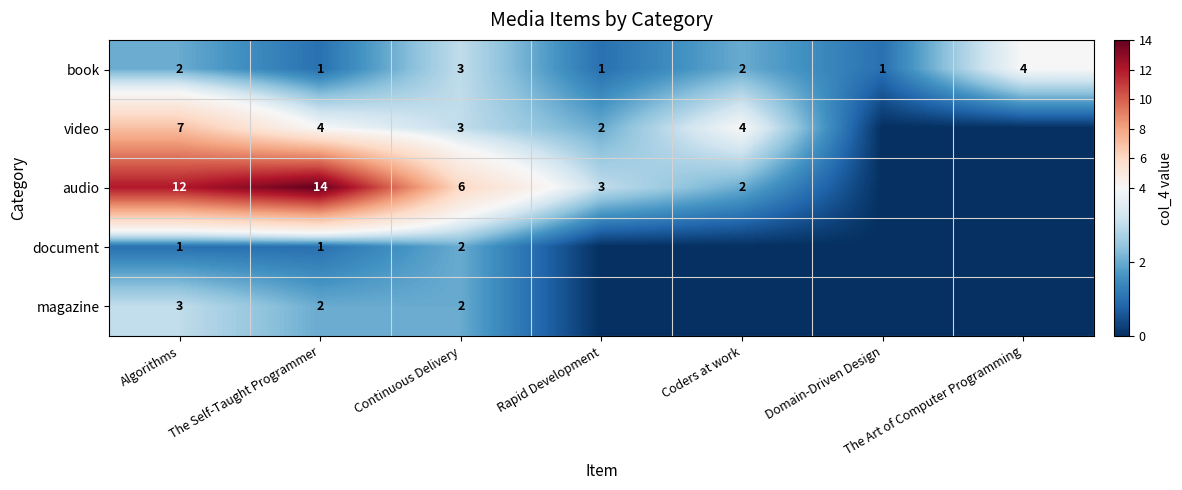

How many values in the book series are below 2?

3